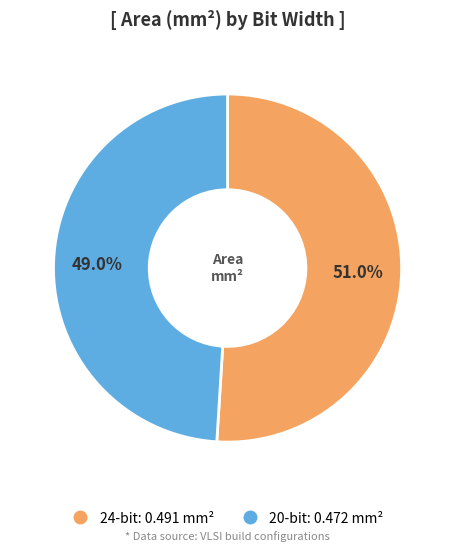

Rank the categories by value from lowest to highest.

20-bit, 24-bit